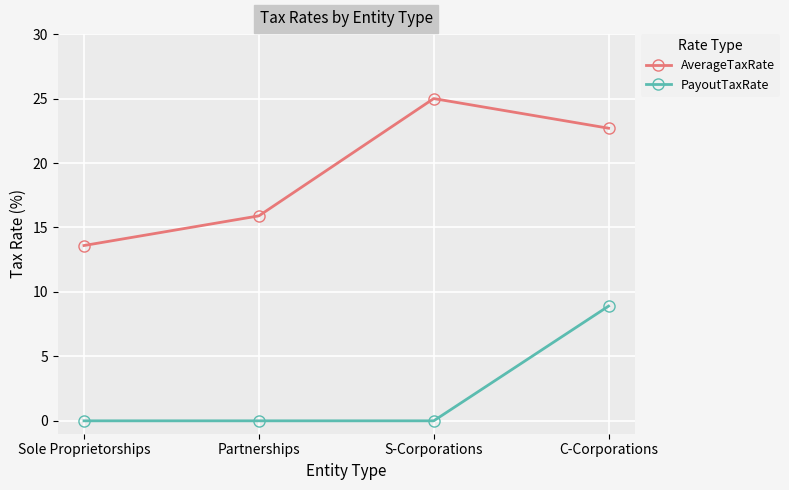

What is the label of the 4th point from the left?

C-Corporations